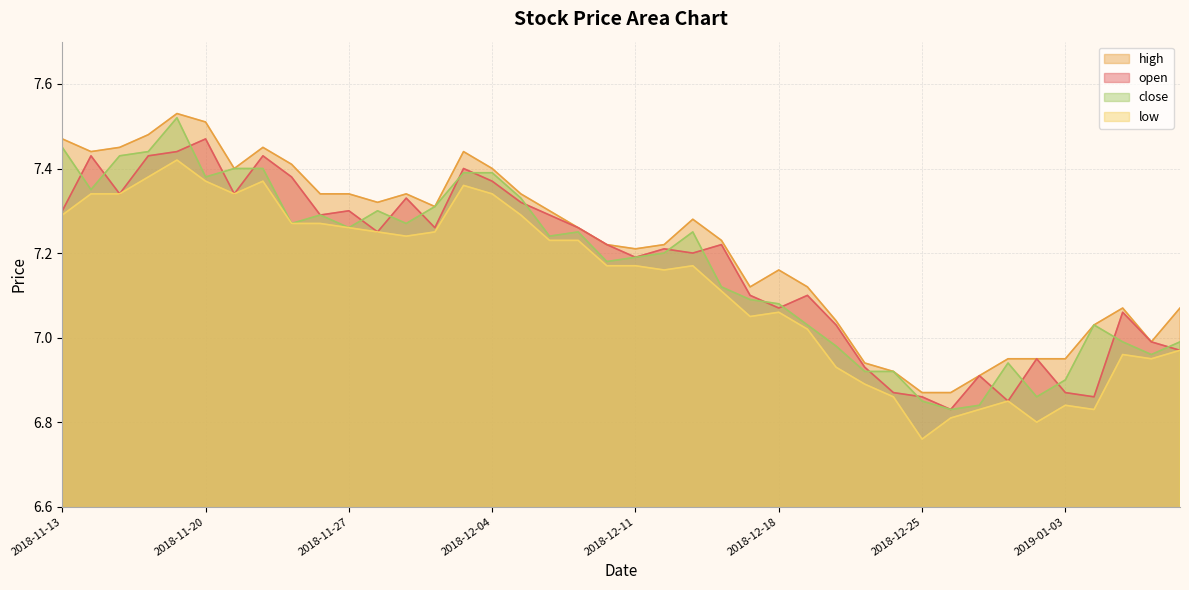

True or false: high and close intersect in this chart.

False